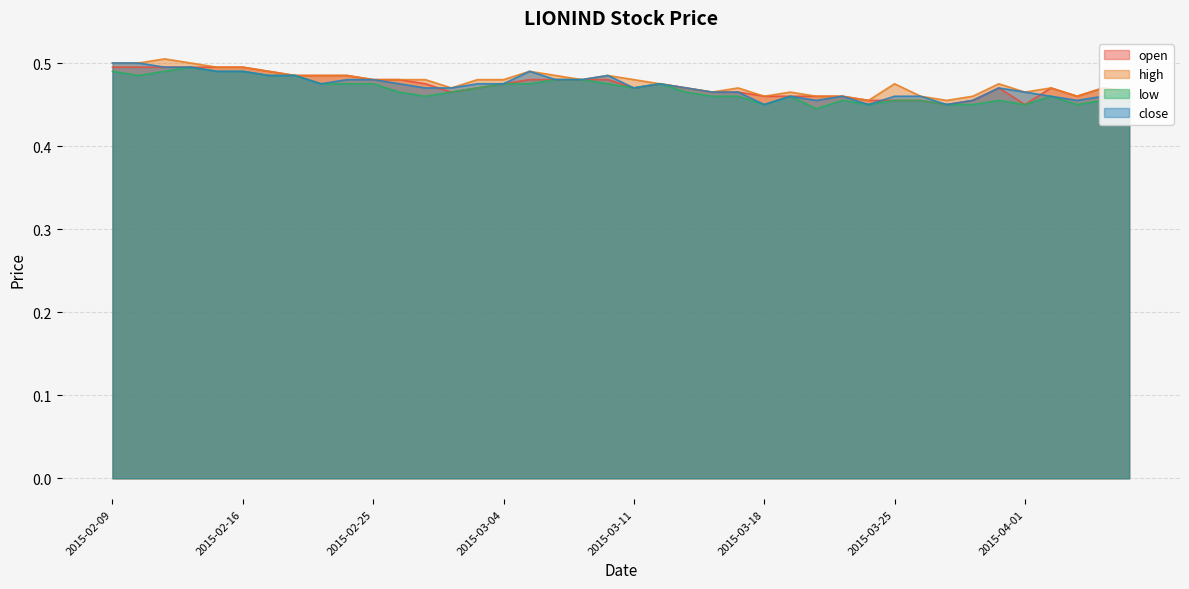

Which series has the widest spread of values?

high